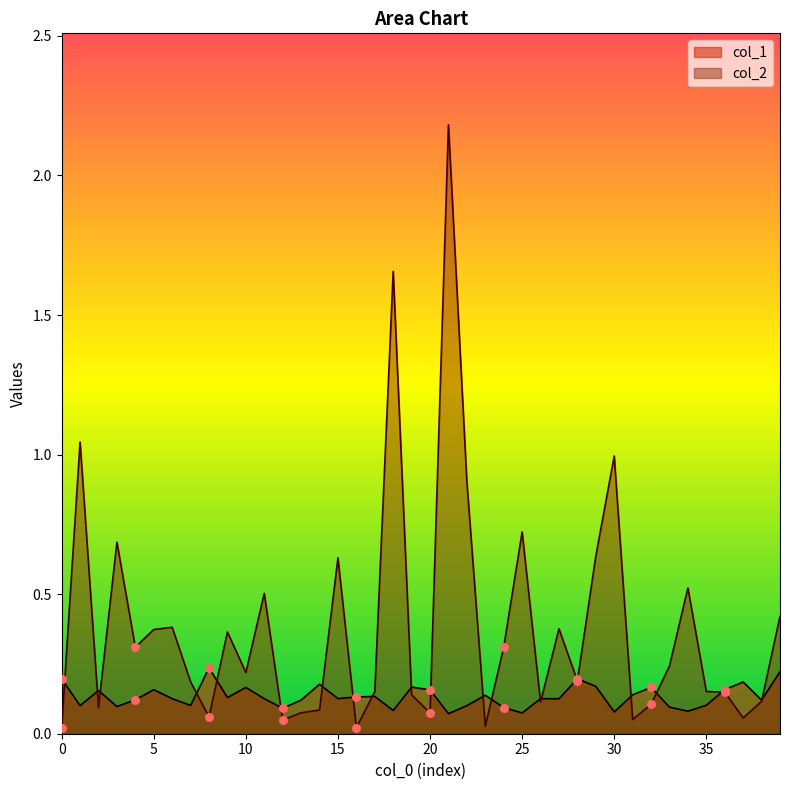

At how many categories does at least one series exceed 0?

40